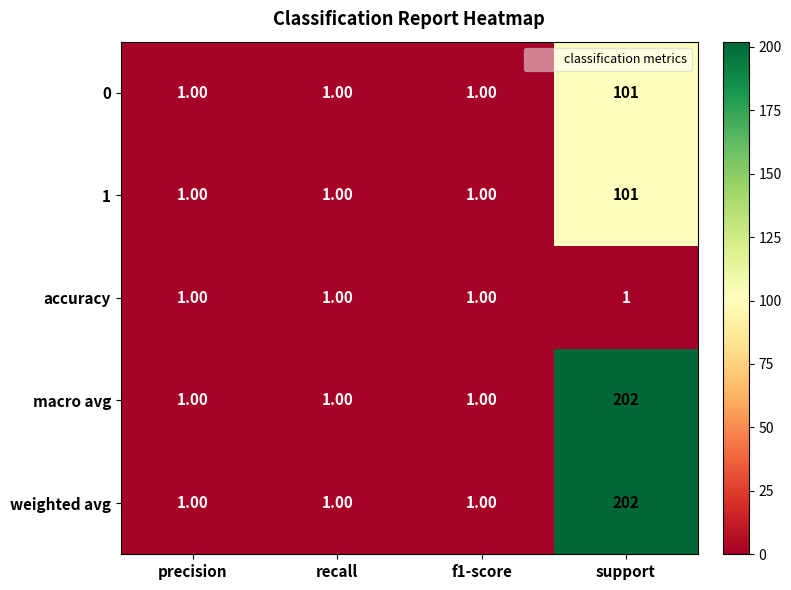

At which category is the sum across all series the highest?

support